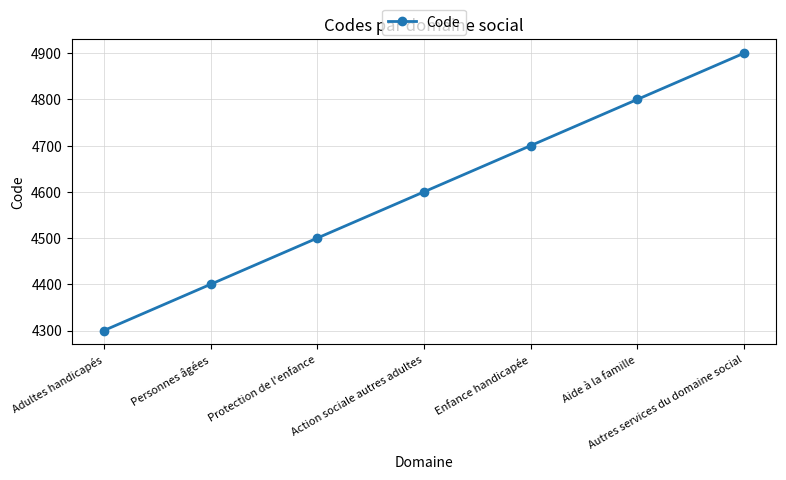

The value at Action sociale autres adultes is 4600. True or false?

True